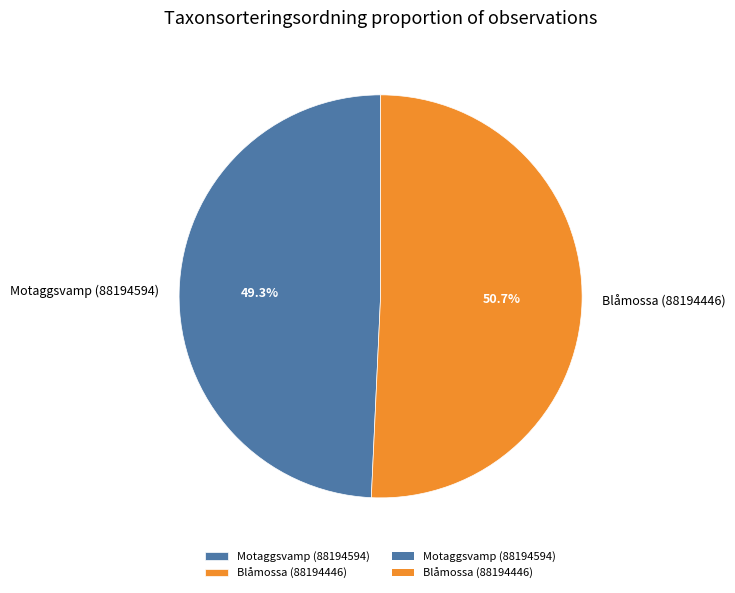

What percentage is the Blåmossa (88194446) slice, to the nearest percent?

51%